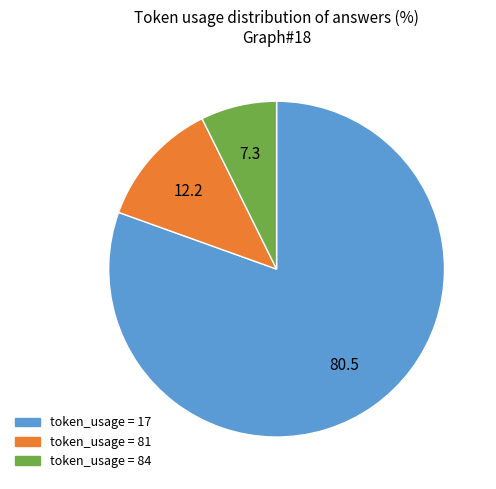

Is there any slice that represents more than half of the pie?

Yes